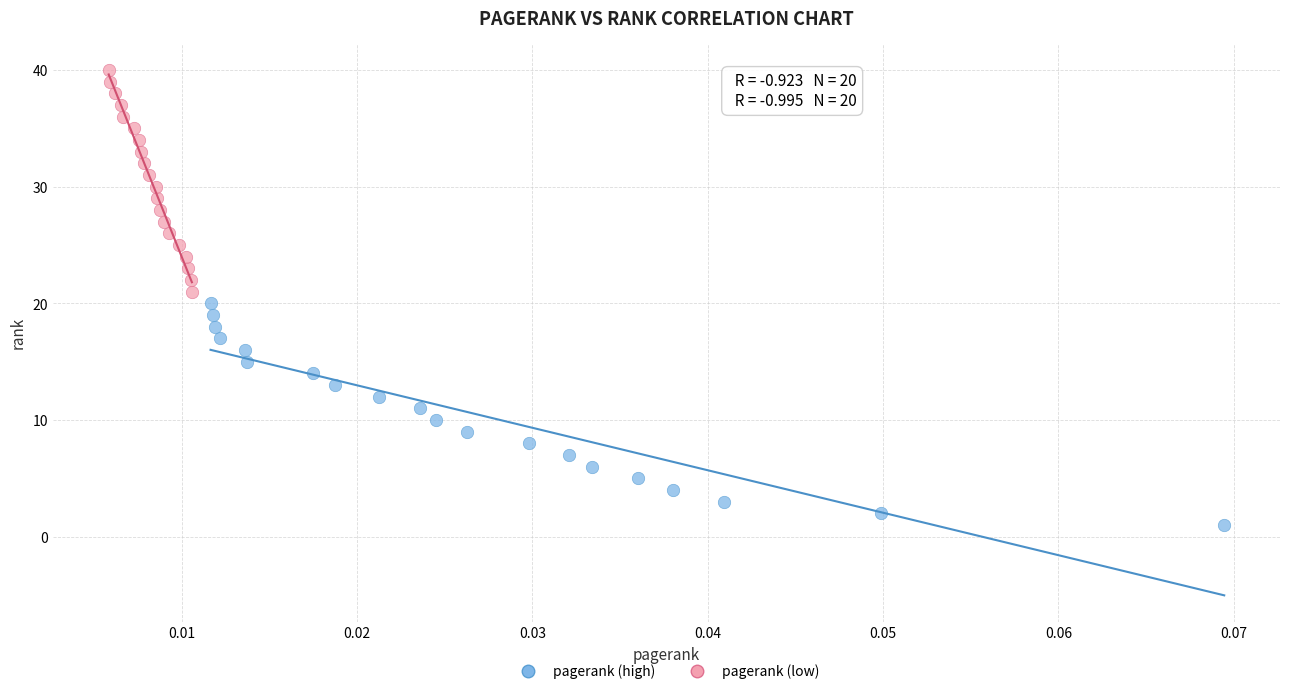

What are all the series names shown in the legend?

pagerank (high), pagerank (low)